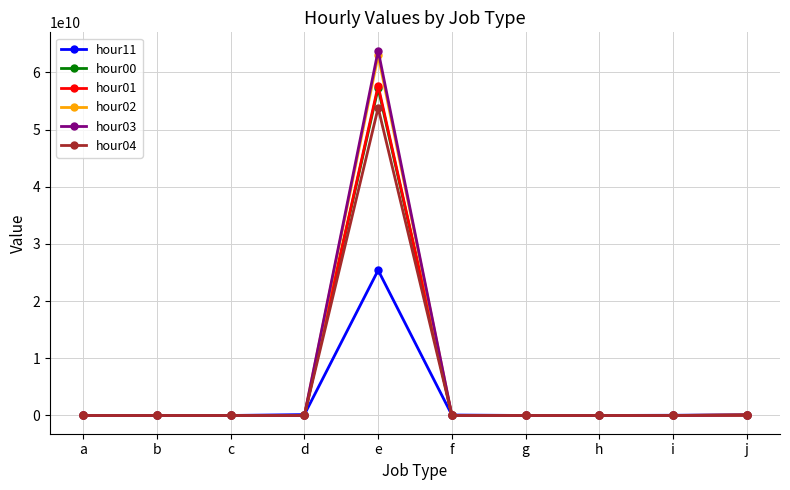

How many lines are shown in the chart?

6